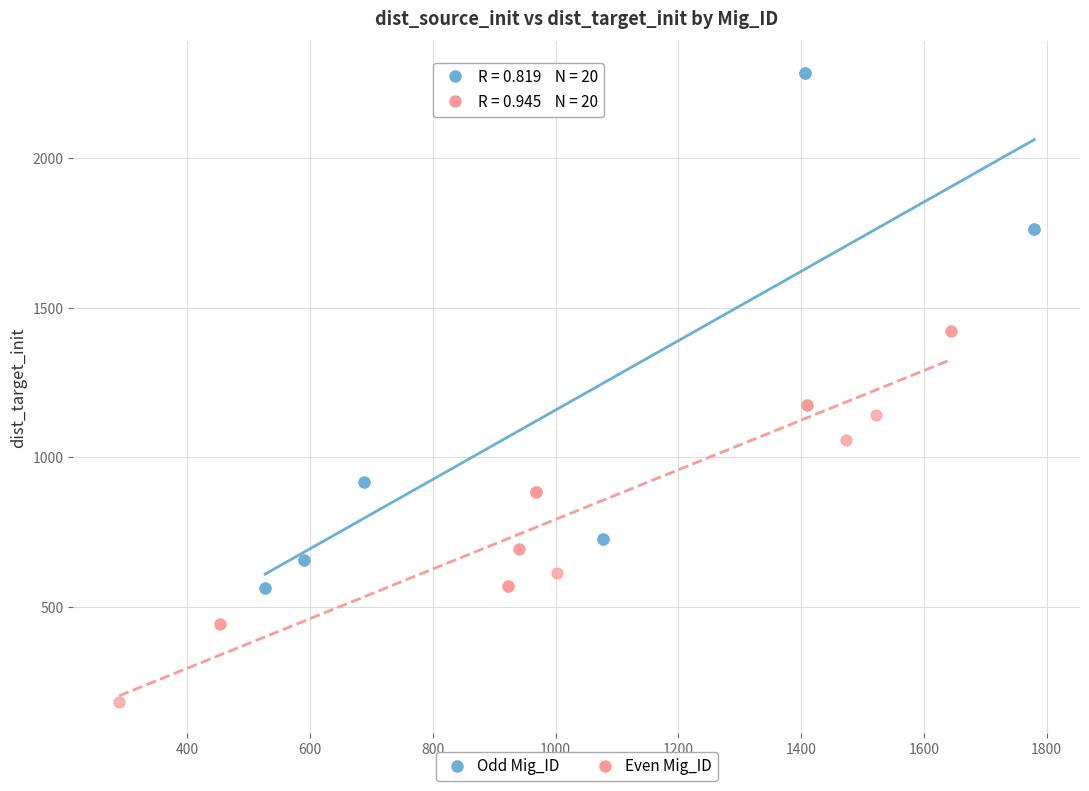

What are all the series names shown in the legend?

Odd Mig_ID, Even Mig_ID